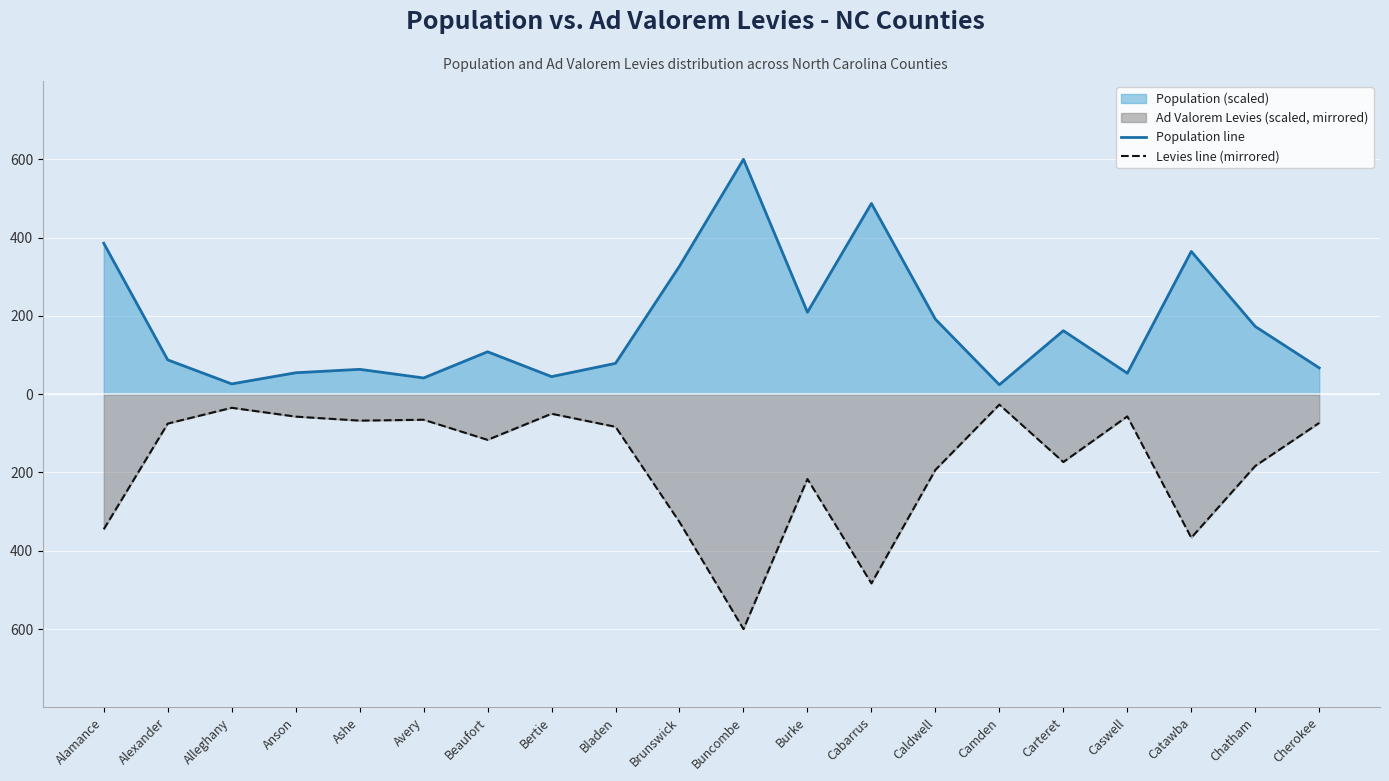

Which label corresponds to the largest value in the chart?

Buncombe